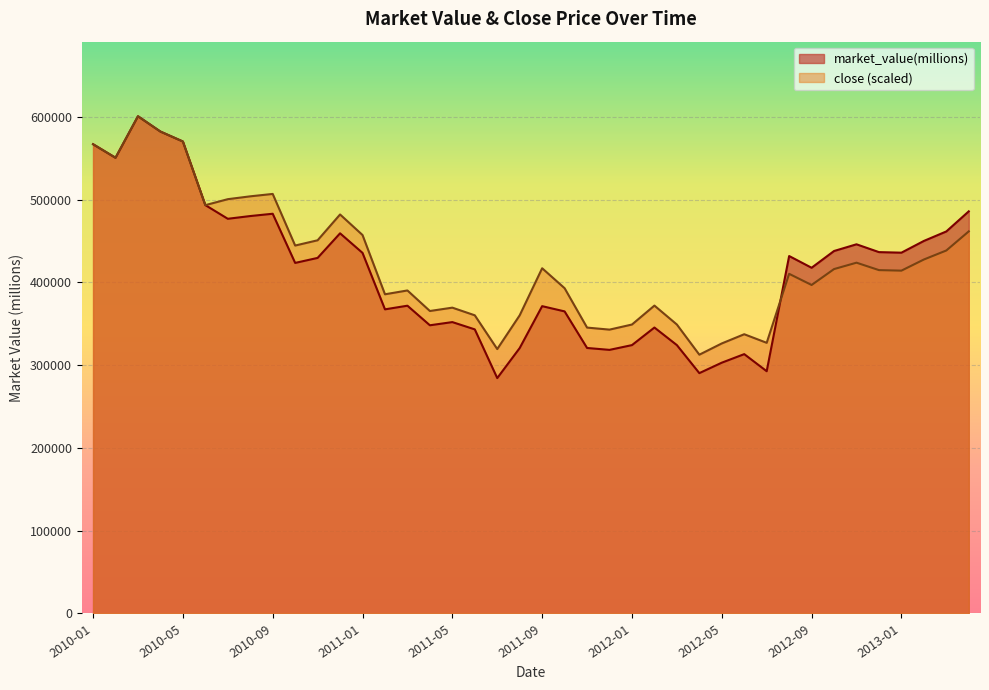

The value of market_value(millions) at 2011-10 is 364909.0. True or false?

True